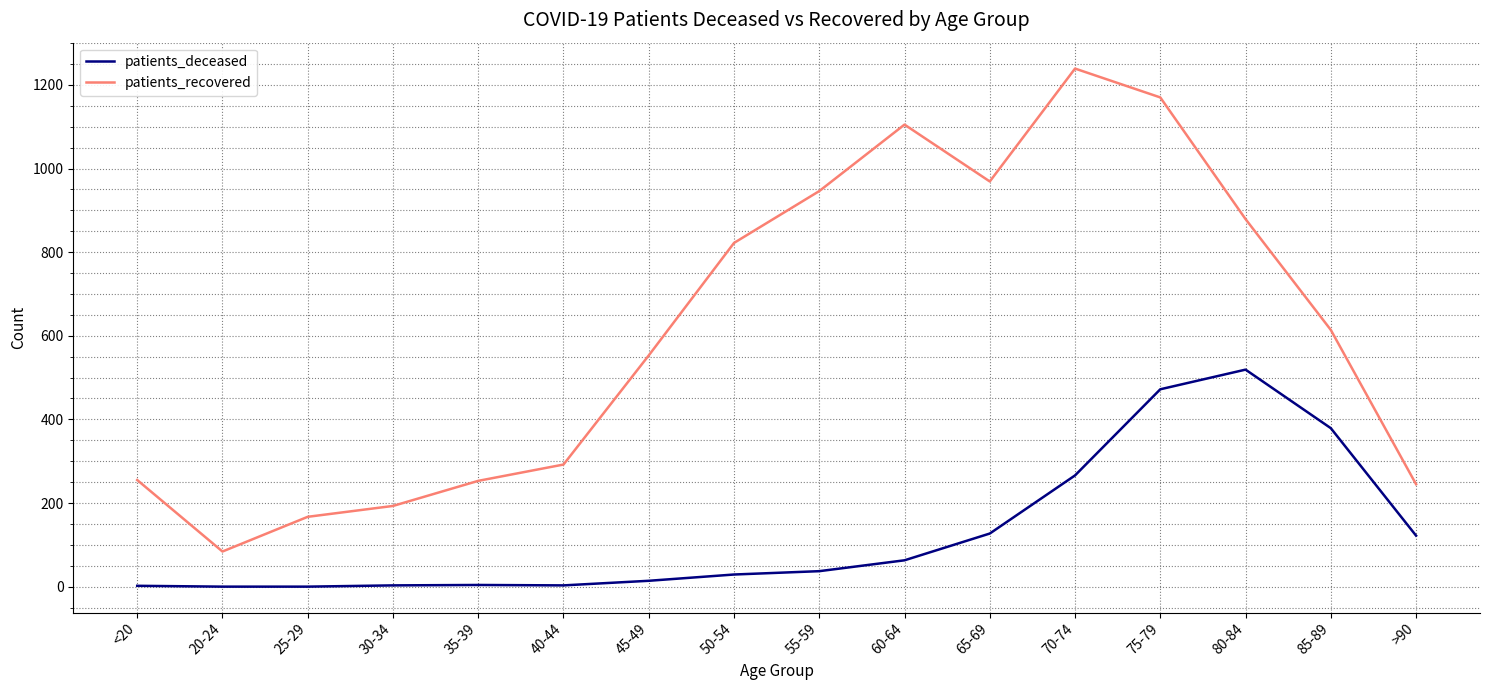

Is the value of patients_deceased at 85-89 greater than the value of patients_recovered at 40-44?

Yes